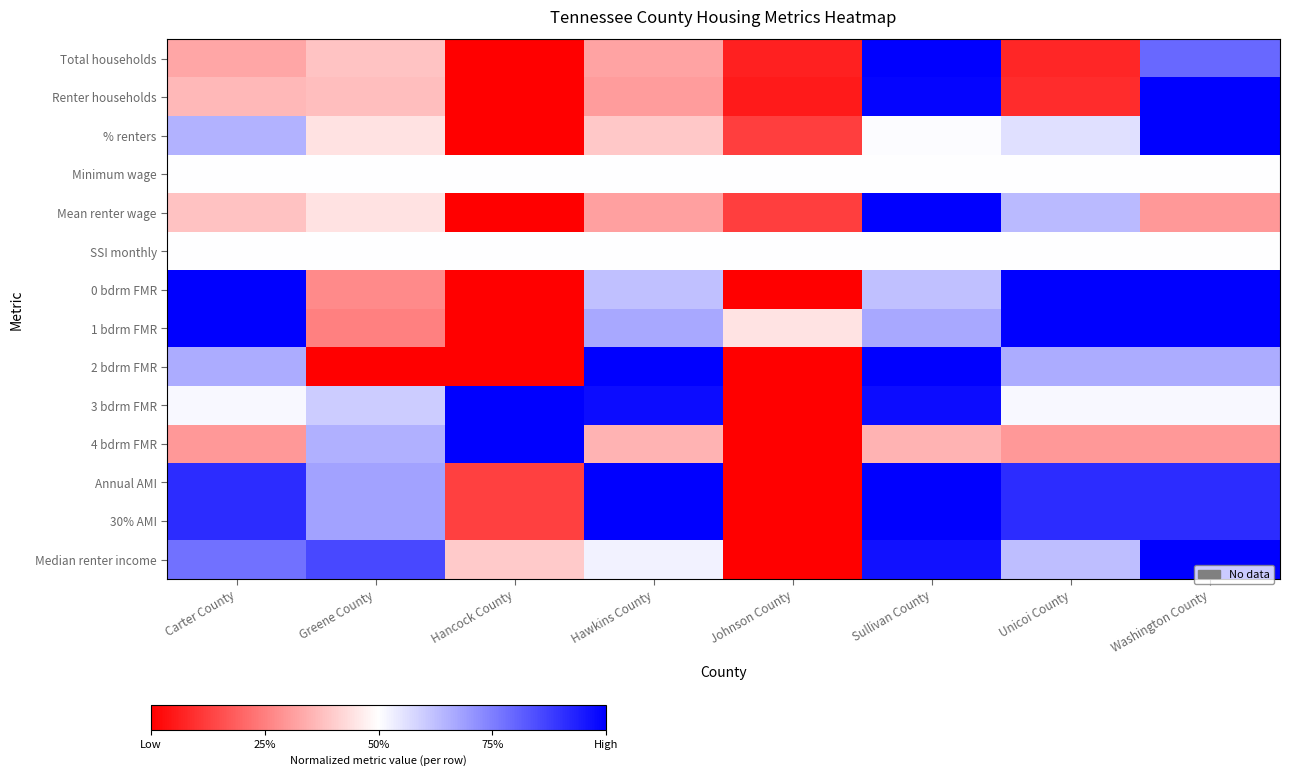

What is the maximum value shown in the chart?

1.0